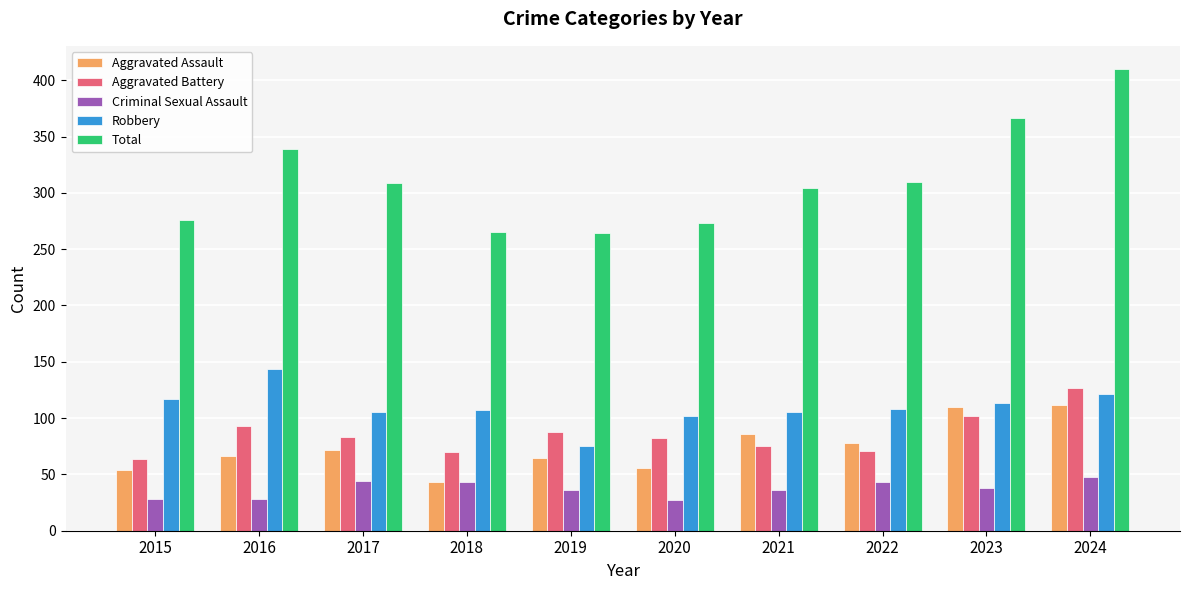

Which series has the widest spread of values?

Total